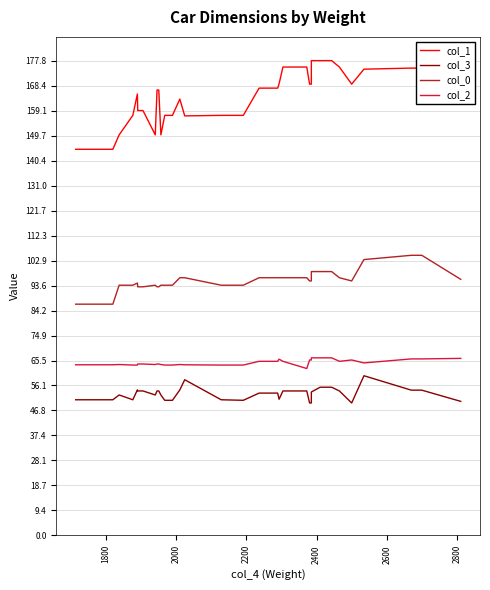

True or false: col_1 and col_0 intersect in this chart.

False